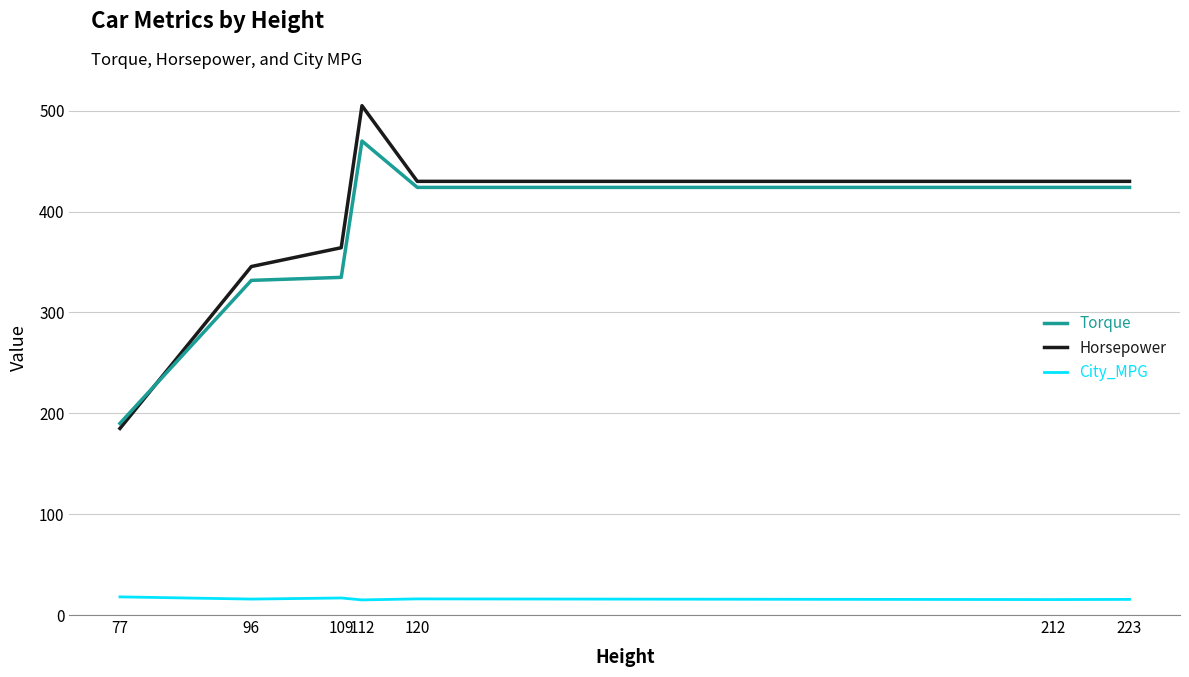

What is the sum of all Horsepower values?

2689.7